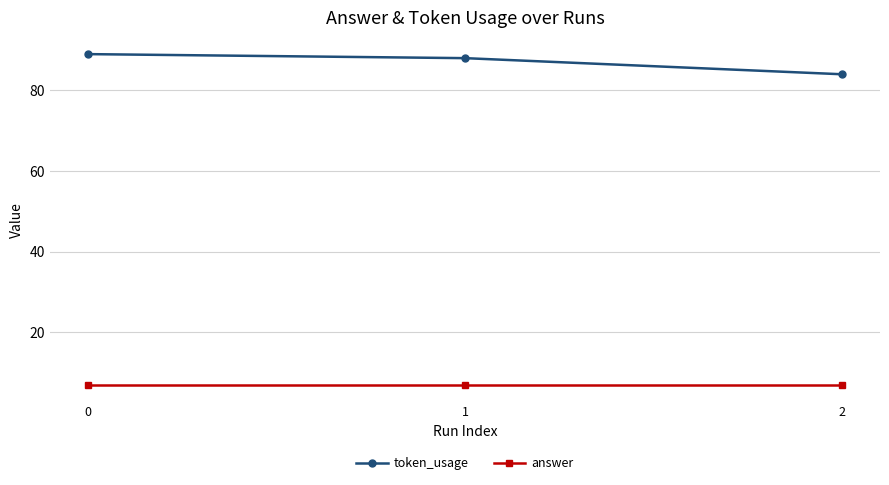

At how many categories does at least one series exceed 60?

3